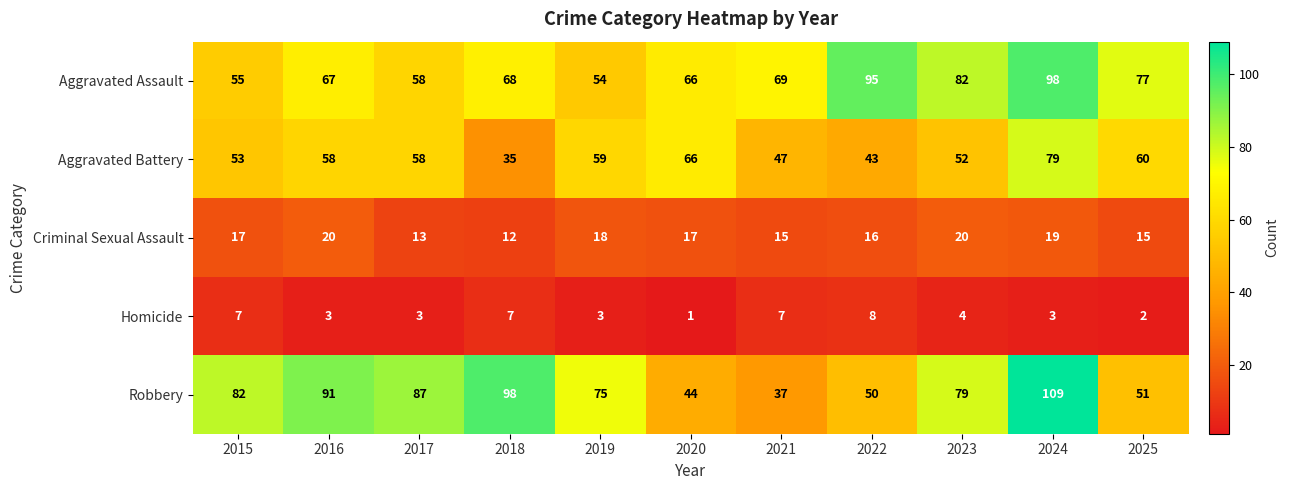

The Robbery series shows 82 at 2015. True or false?

True